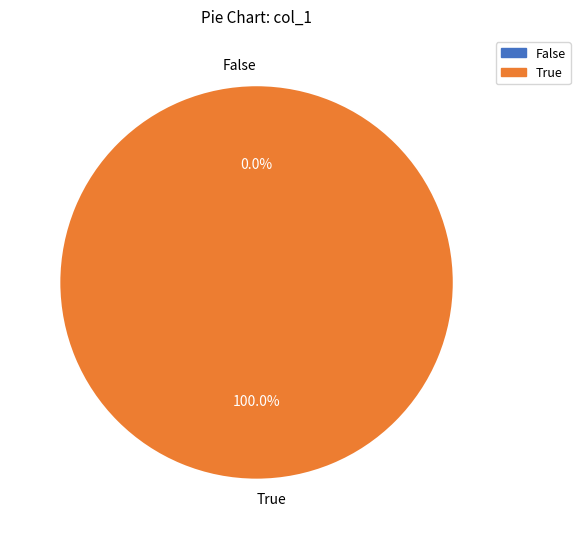

Which has a higher value, 0 or 1?

1